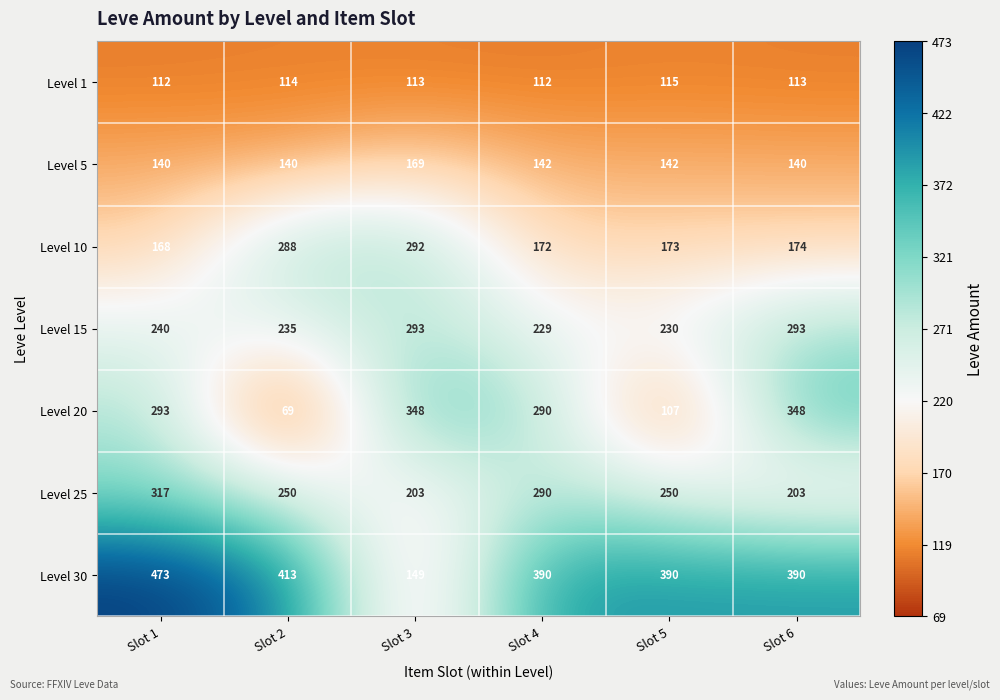

Which series has the largest range (max minus min)?

Level 30